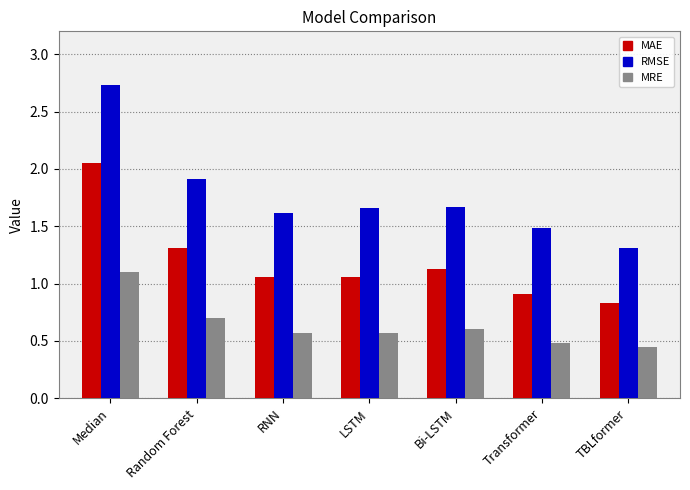

What is the approximate value of MRE at Random Forest?

0.7